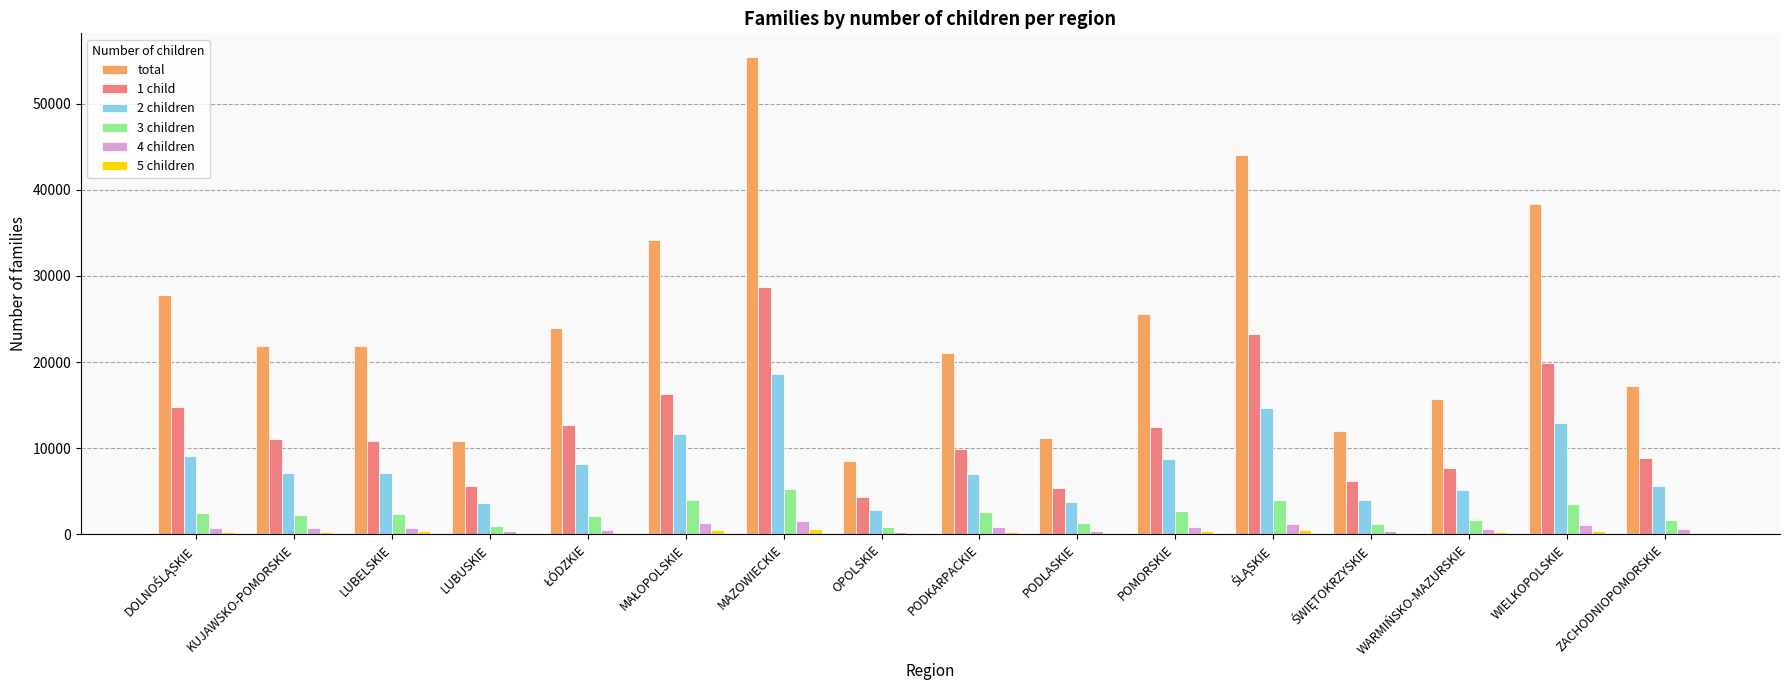

Which category has the highest value in the 1 child series?

MAZOWIECKIE